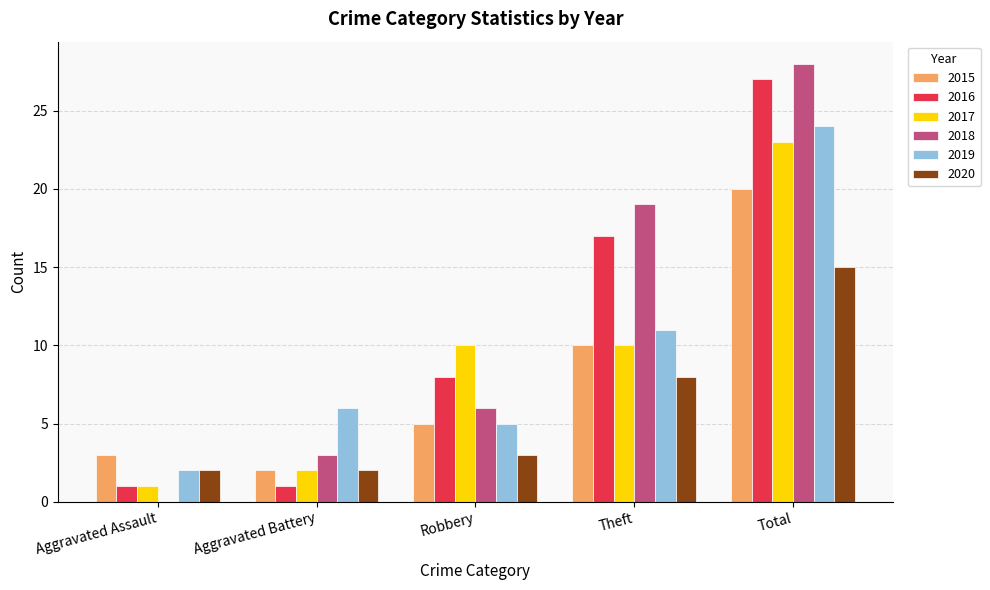

How many positive values does the 2018 series have?

4